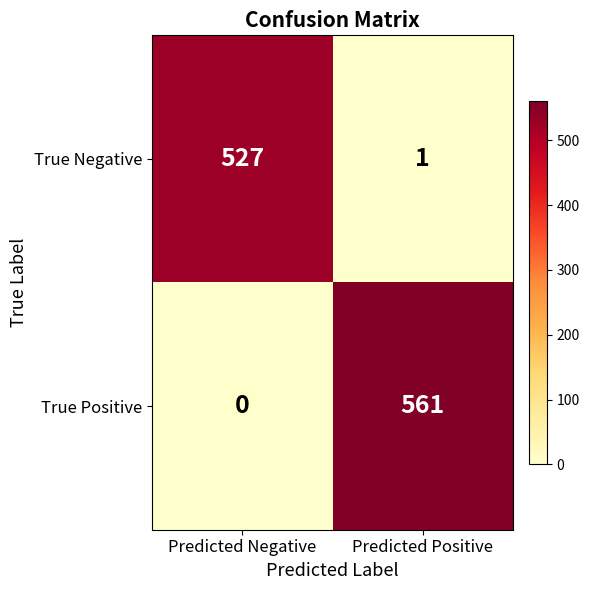

Where is True Positive nearest to the value 280?

Predicted Negative